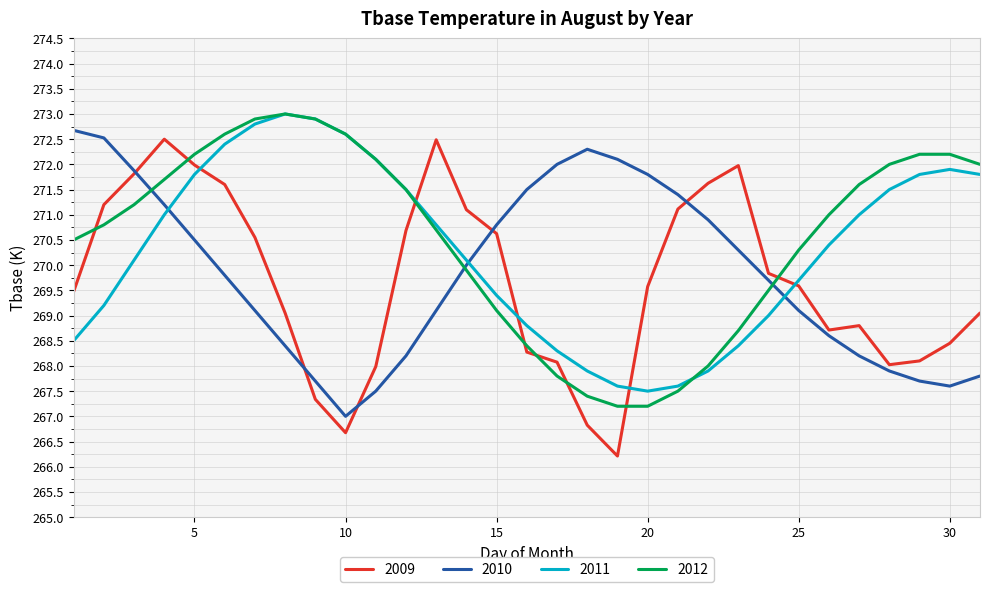

How many categories are shown in the chart?

31